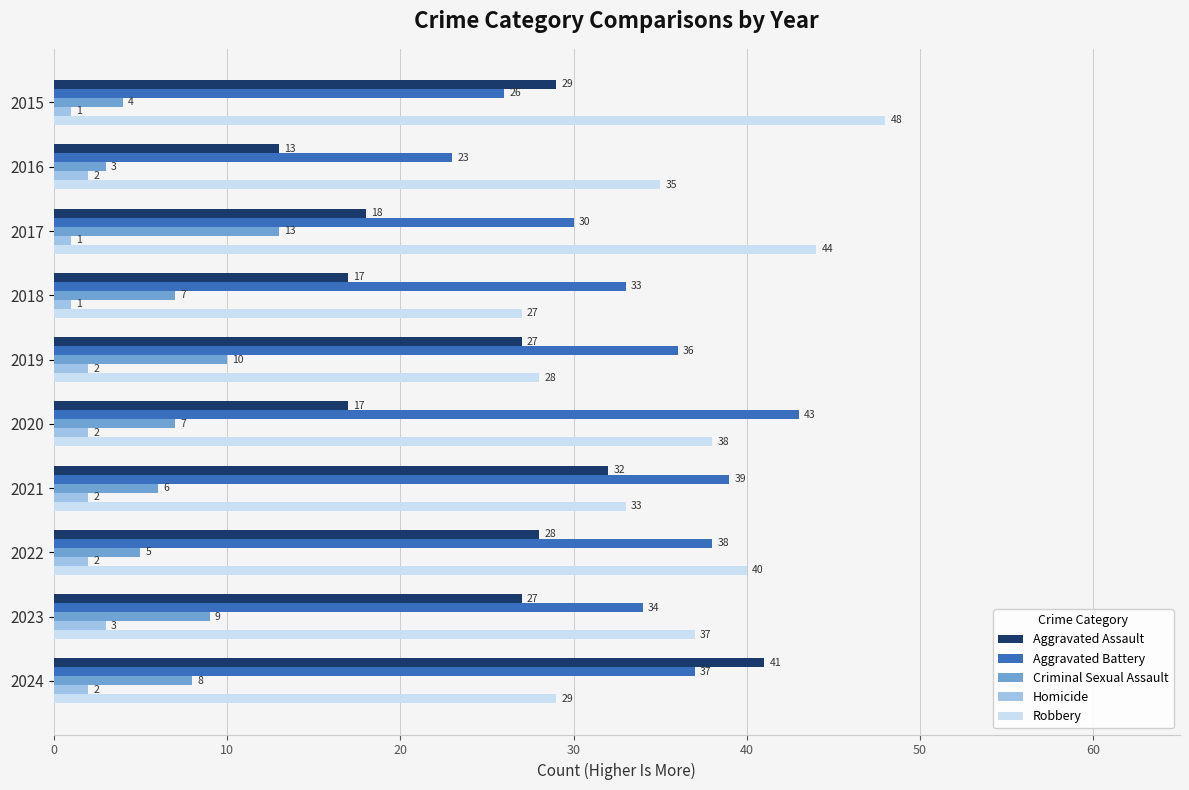

At which category is the sum across all series the highest?

2024